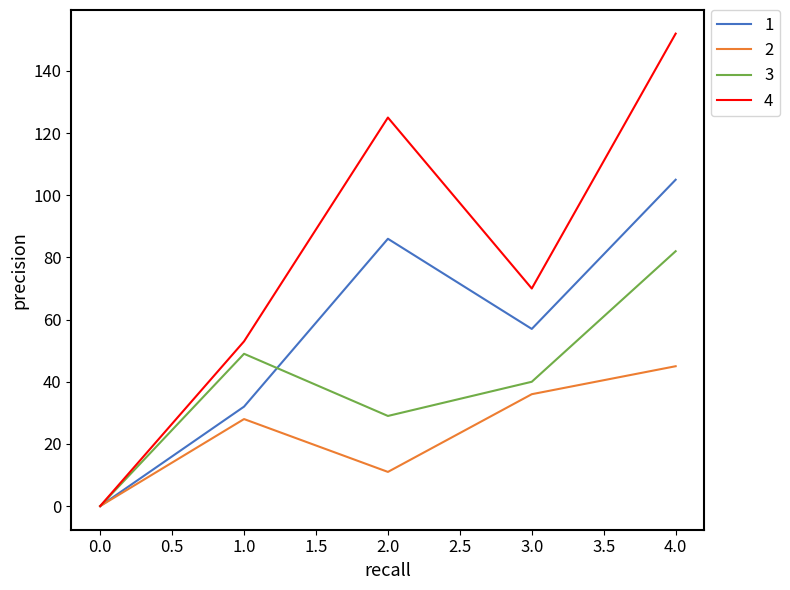

What is the average value of the 2 series?

24